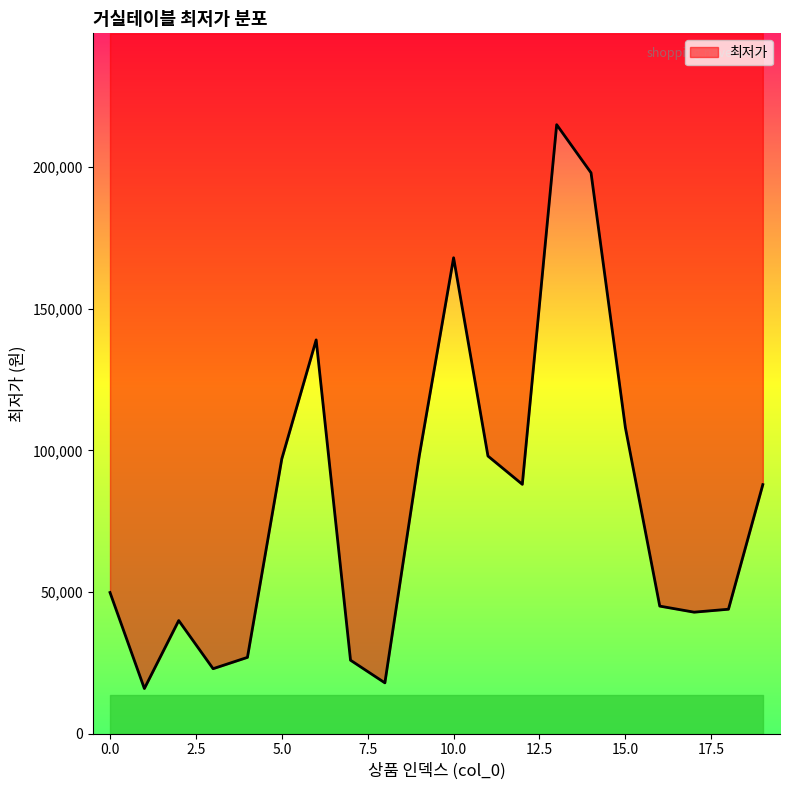

What is the minimum value shown in the chart?

15900